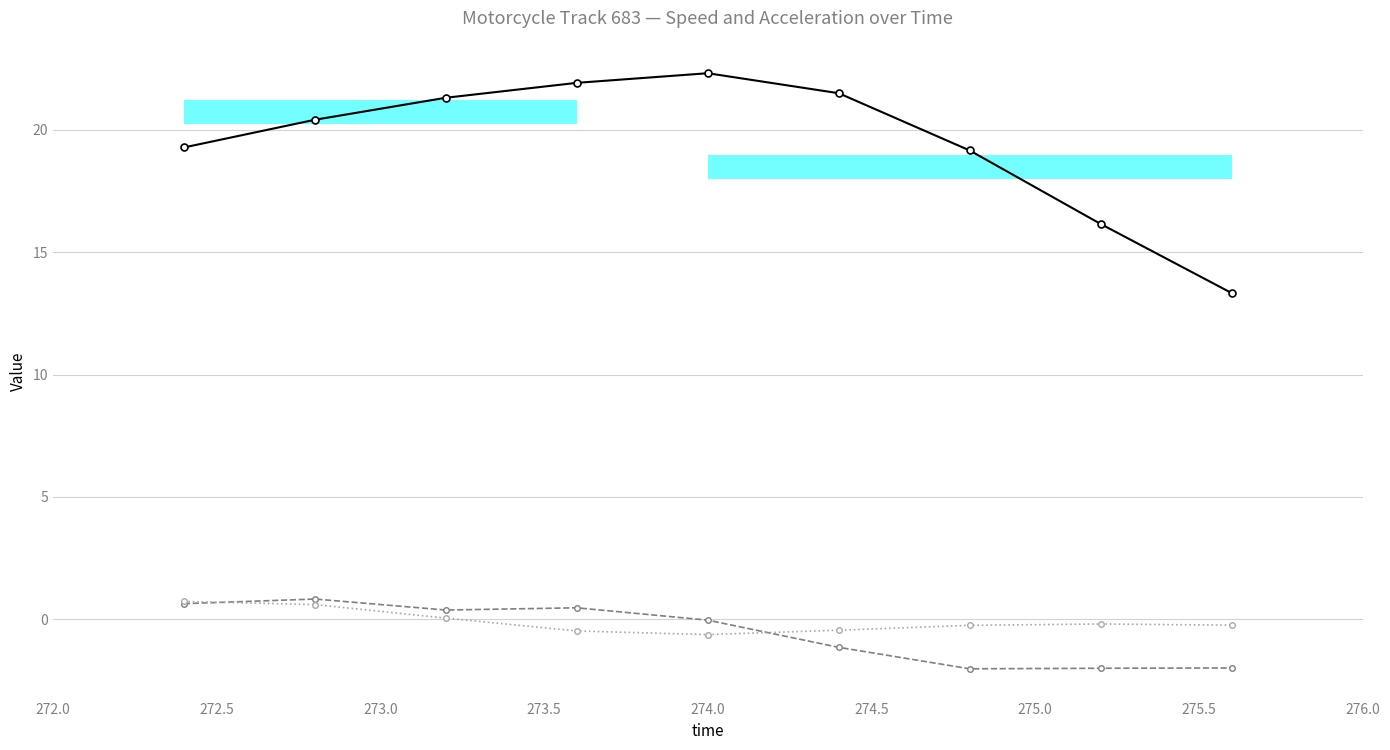

What is the maximum value shown in the chart?

22.3